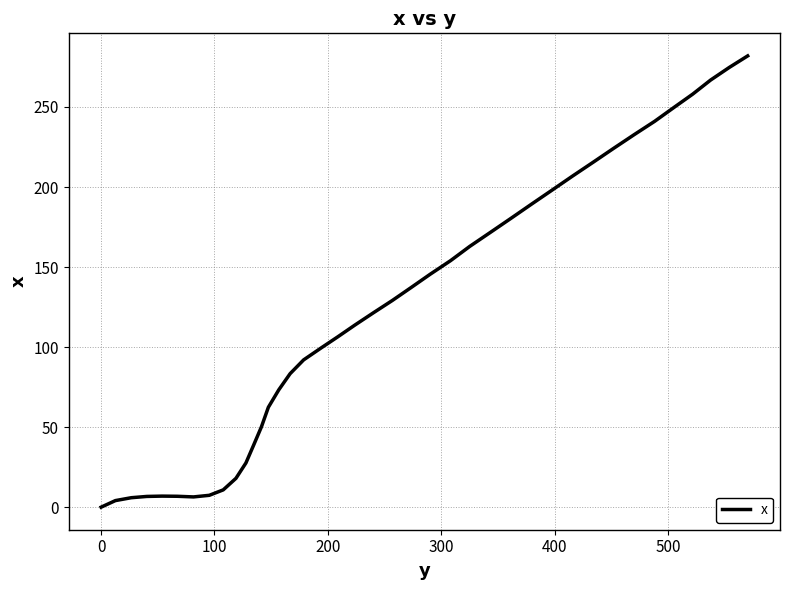

Does the chart have visible grid lines?

Yes